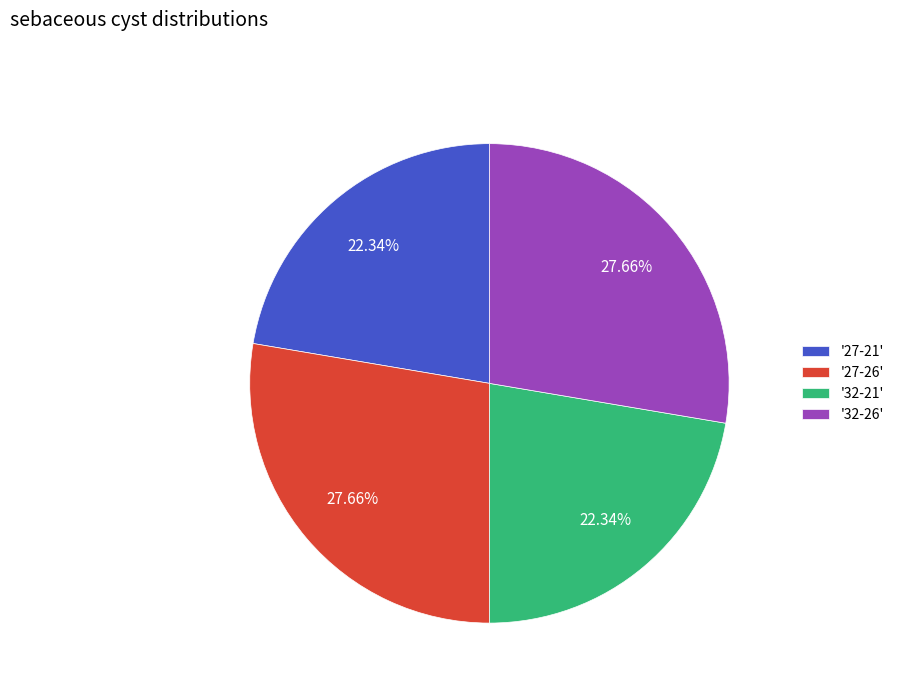

Which has a higher value, '32-21' or '32-26'?

'32-26'